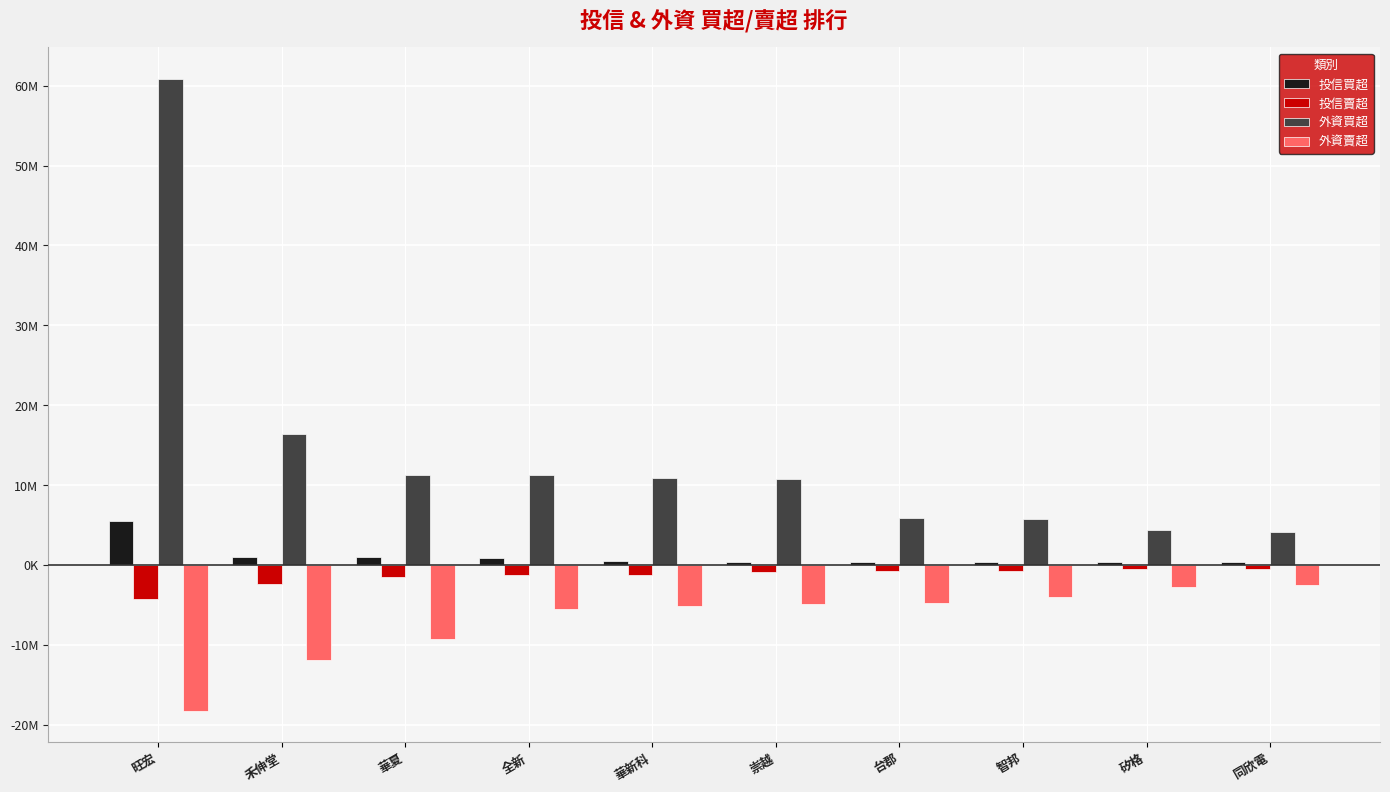

List the series in order of their peak value, lowest first.

外資賣超, 投信賣超, 投信買超, 外資買超